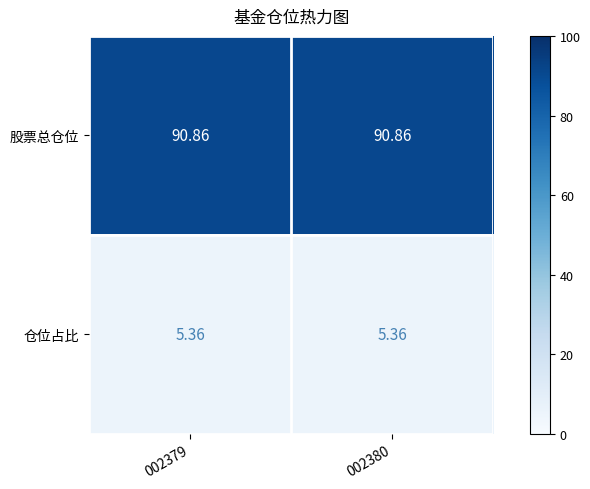

At 002380, list the series in order from smallest to largest.

仓位占比, 股票总仓位